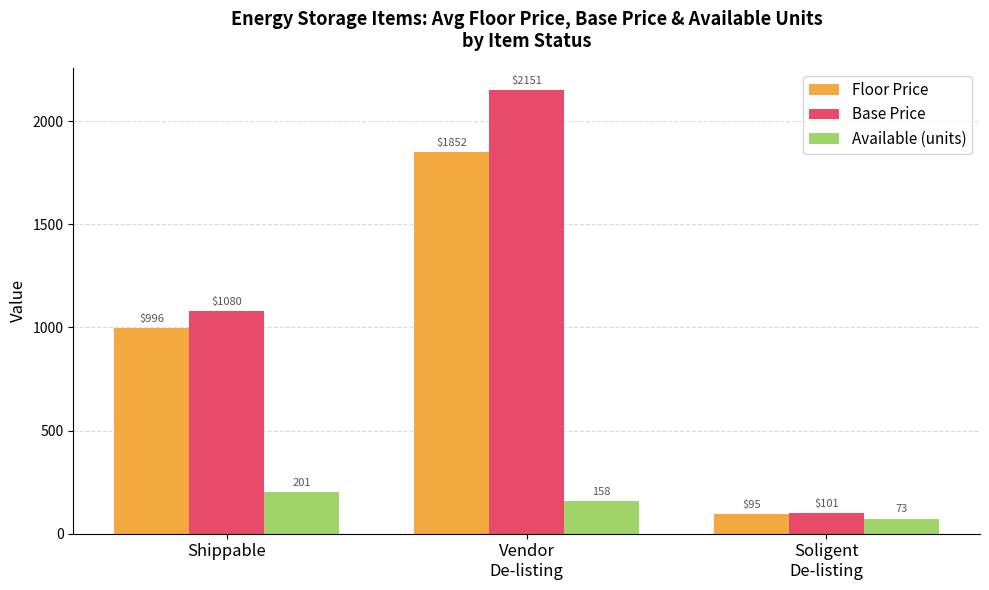

Are the bars horizontal?

No